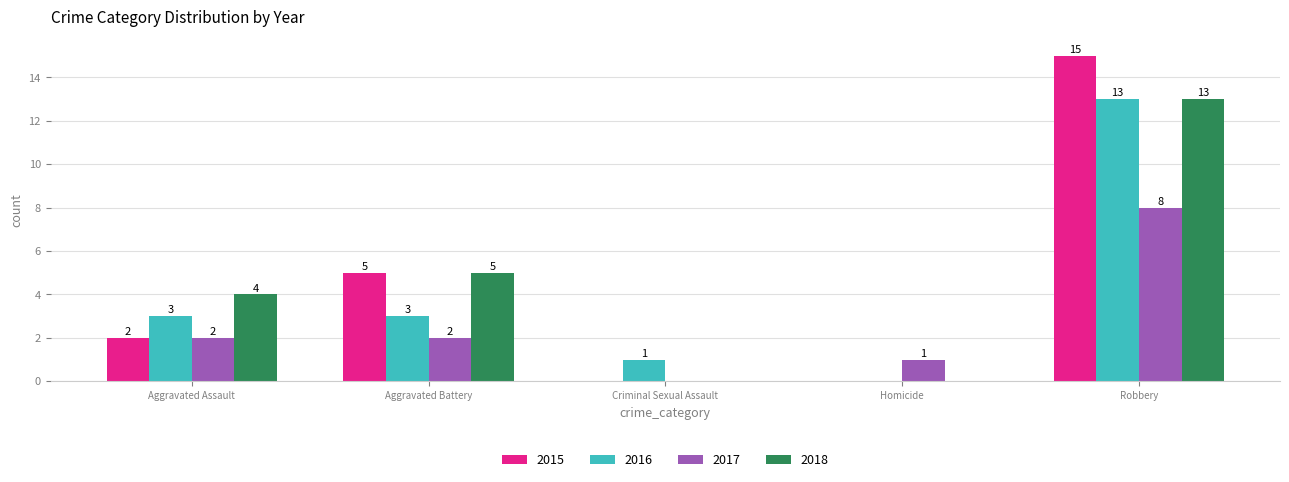

What is the sum of all 2017 values?

13